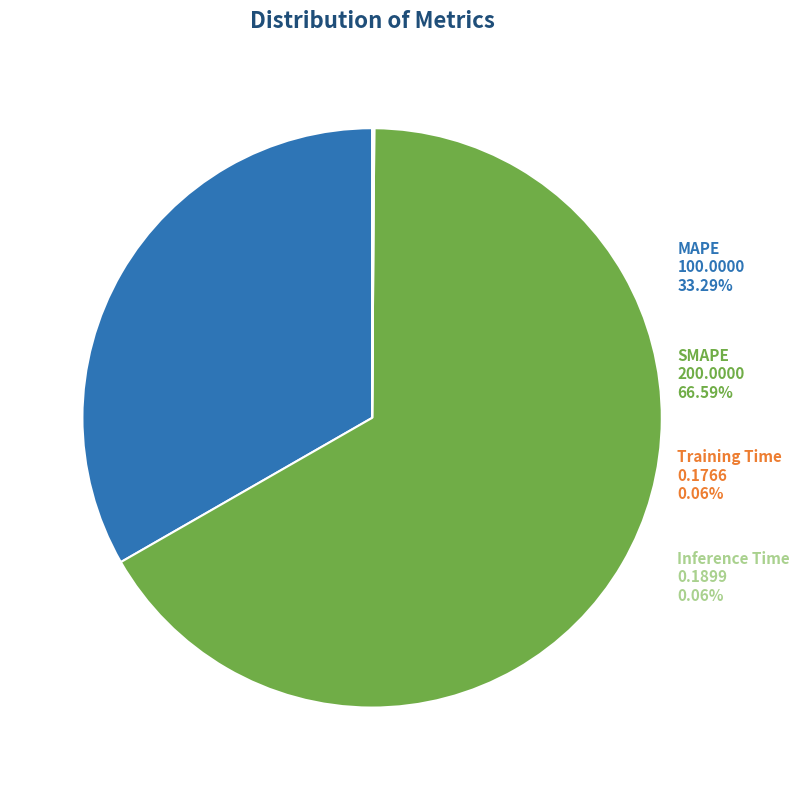

Rank the categories by value from lowest to highest.

Training Time, Inference Time, MAPE, SMAPE